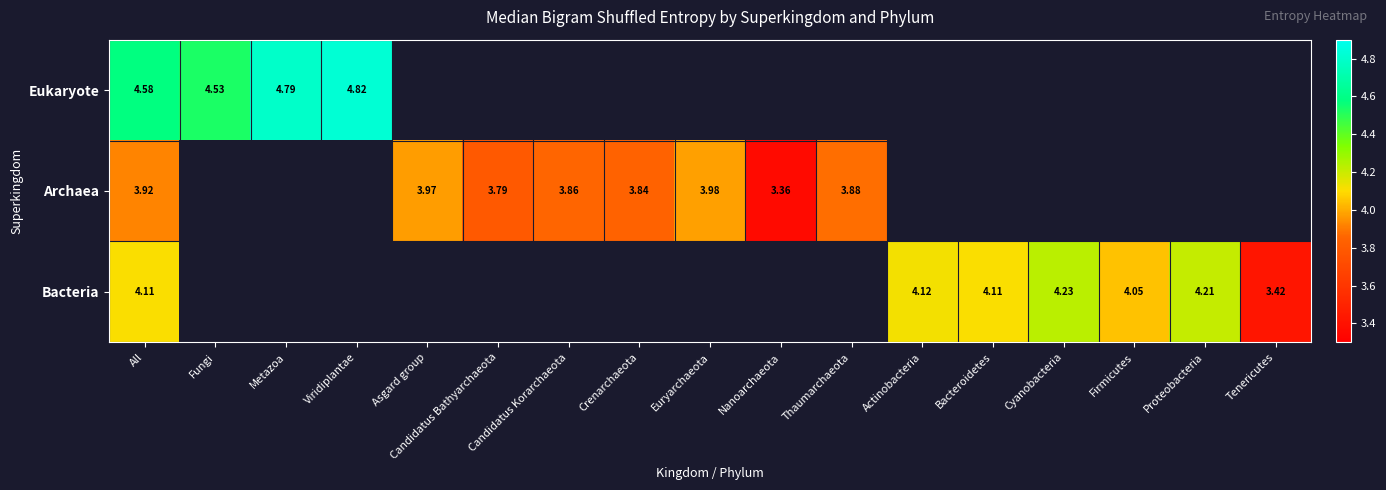

Which label corresponds to the largest value in the chart?

Viridiplantae